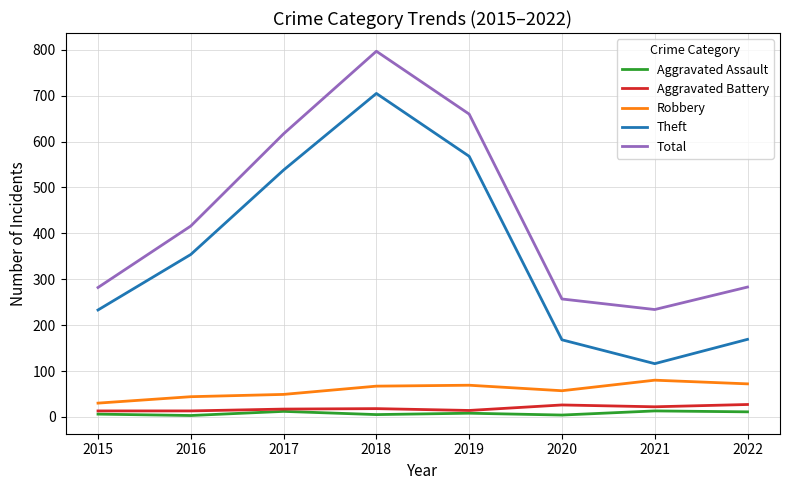

Which label corresponds to the largest value in the chart?

2018